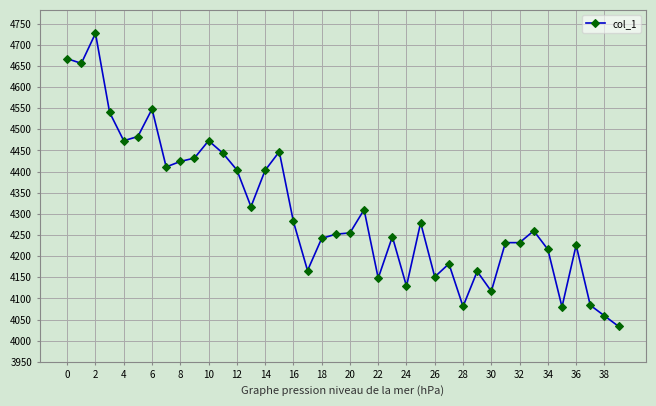

How many lines are shown in the chart?

1